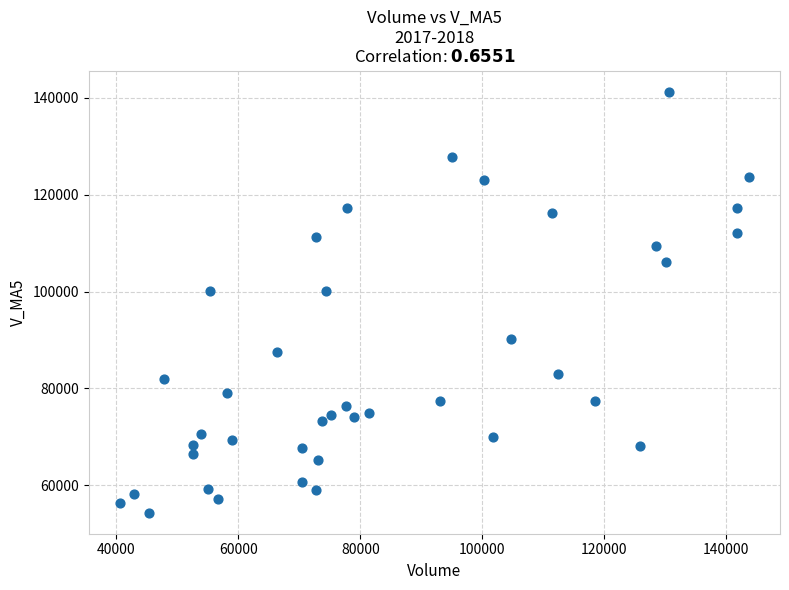

What is the range of X values (max minus min)?

103022.4